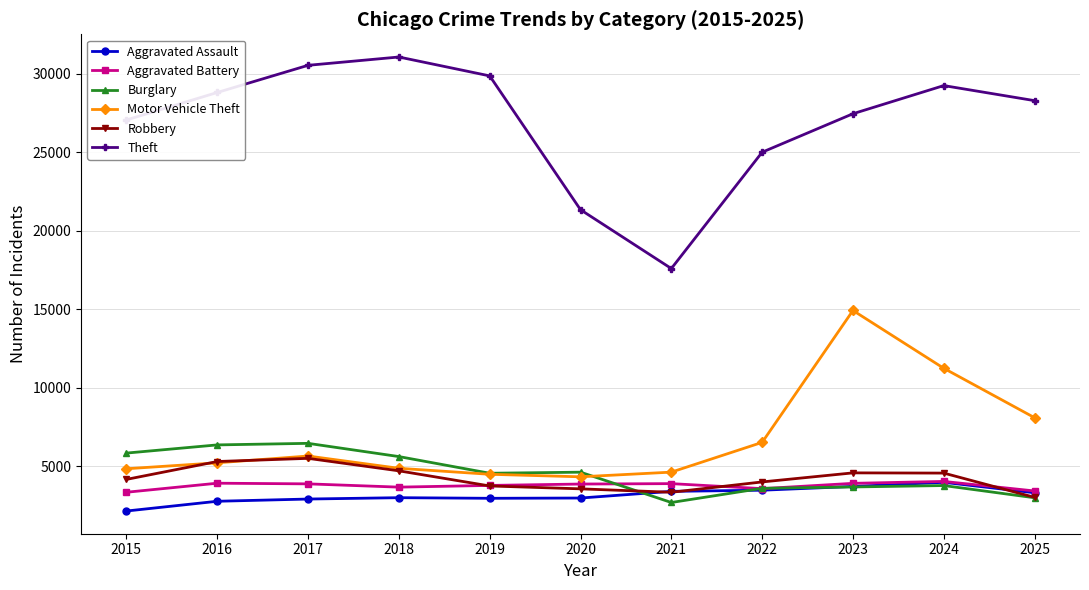

Which series changed the most between 2021 and 2023?

Motor Vehicle Theft